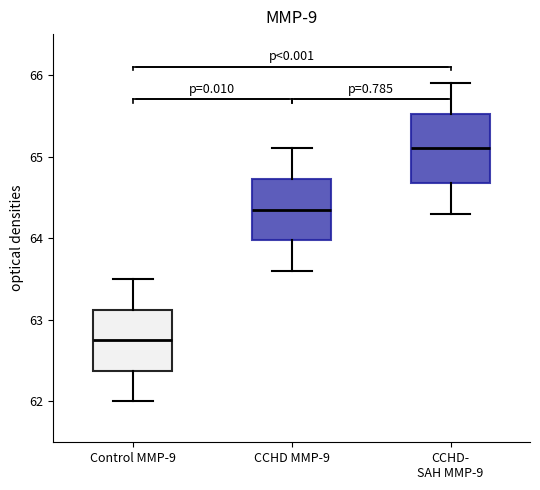

Which box has the highest median line?

CCHD- SAH MMP-9